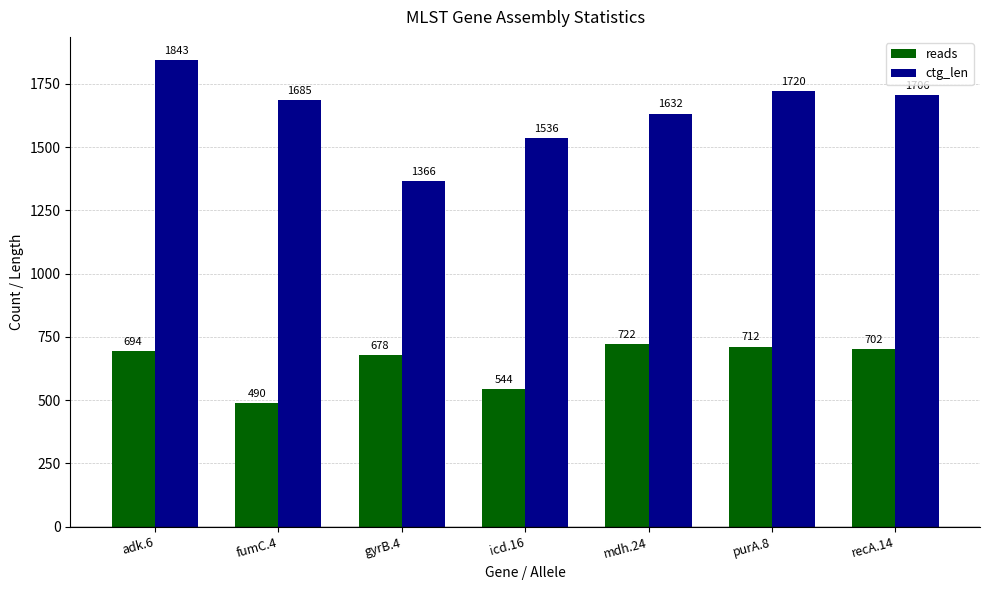

How many series are shown in this chart?

2